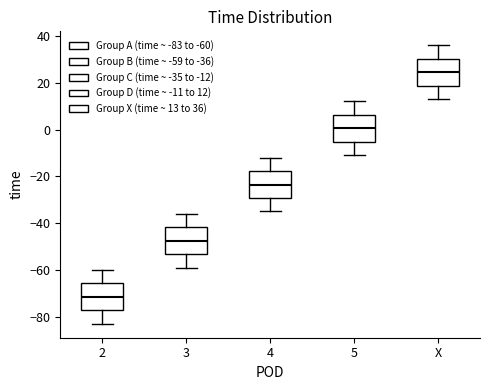

Reading left to right, transcribe this box plot: for each box, give where its median line is, the range the box spans, and where its two whiskers end, as read against the y-axis. The values are not printed on the chart, so give them approximately, as read against the axis.

2: median -72, box -78 to -66, whiskers -82 to -60
3: median -48, box -54 to -42, whiskers -58 to -36
4: median -24, box -30 to -18, whiskers -34 to -12
5: median 0, box -6 to 6, whiskers -10 to 12
X: median 24, box 18 to 30, whiskers 14 to 36